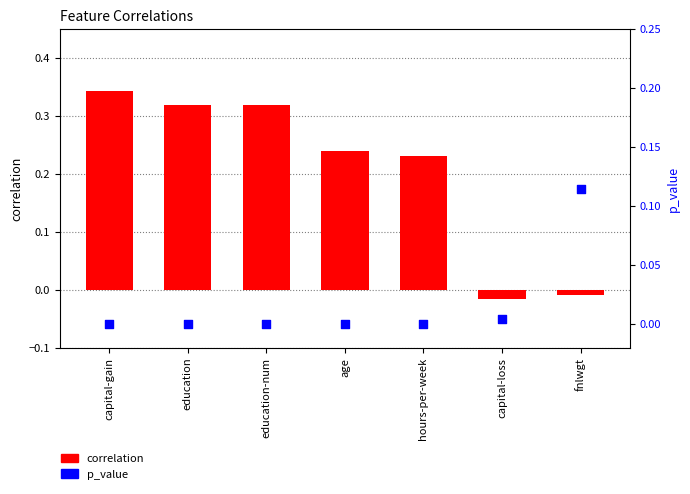

What is the total value across all series at education?

0.3